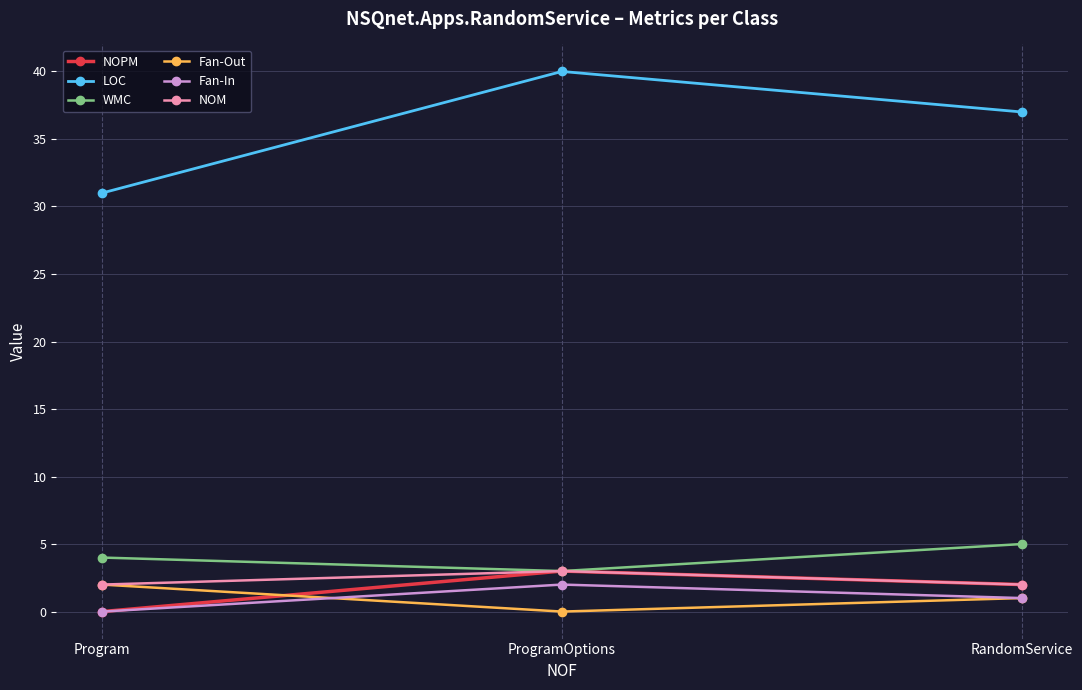

Between ProgramOptions and RandomService, which series saw the biggest shift?

LOC